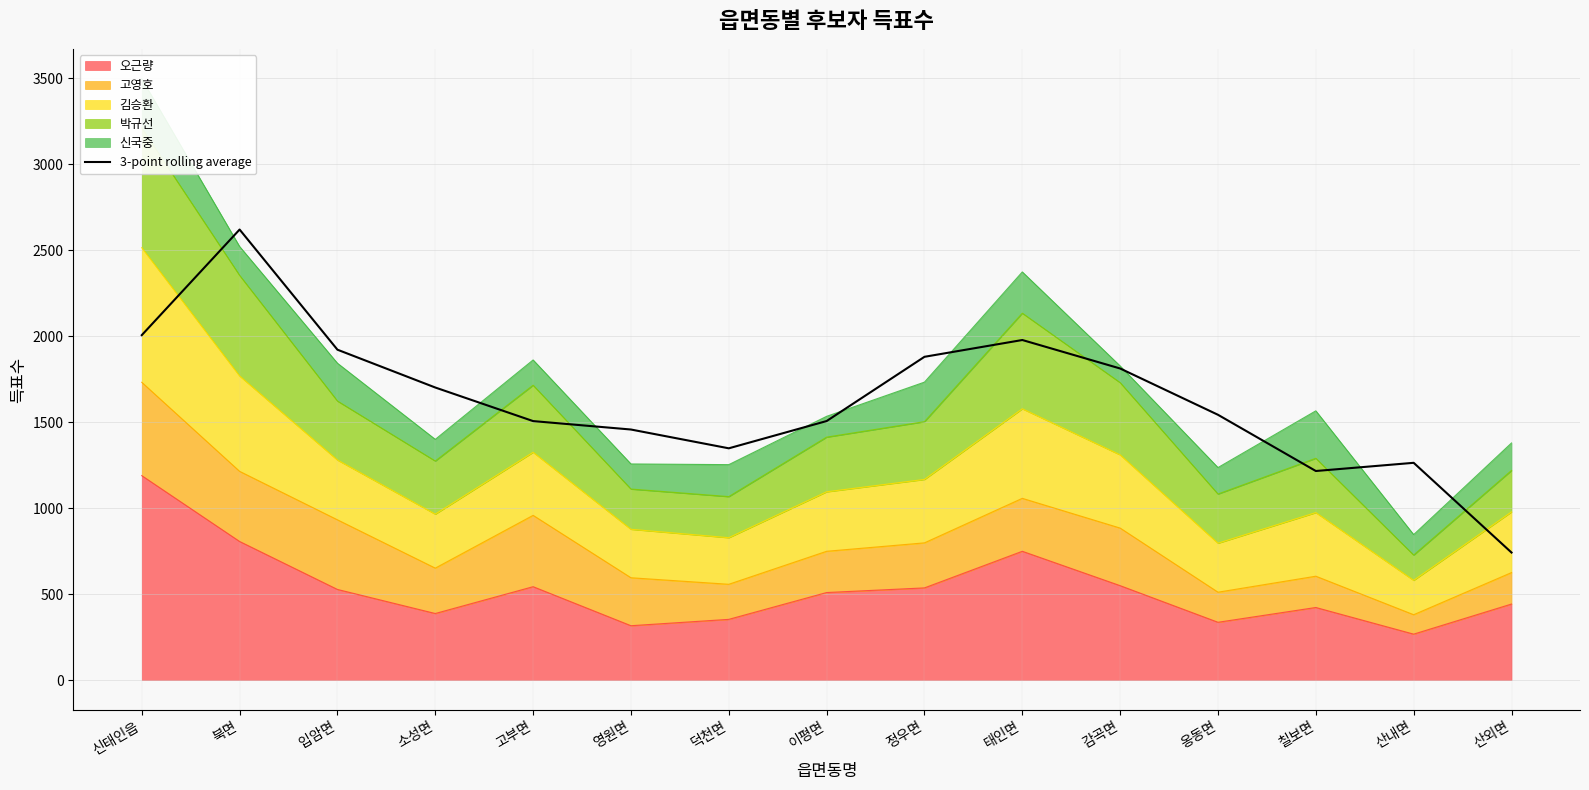

Reading left to right, transcribe all the data shown in this chart.

신태인읍=2006.3	북면=2620.7	입암면=1921.7	소성면=1701.7	고부면=1506.3	영원면=1457.3	덕천면=1348.0	이평면=1506.7	정우면=1880.3	태인면=1978.0	감곡면=1812.3	옹동면=1543.0	칠보면=1216.0	산내면=1263.7	산외면=741.7